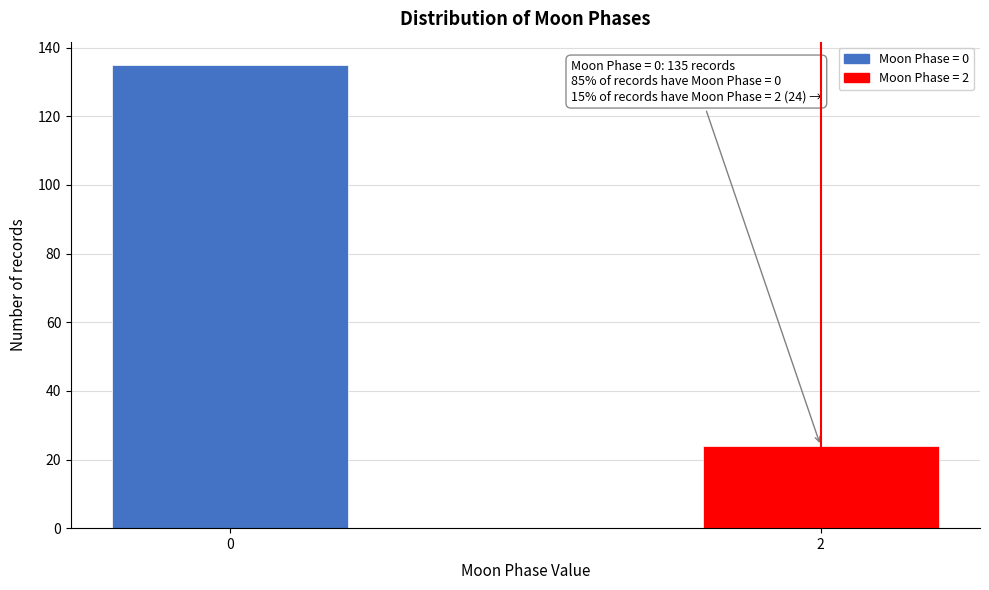

Reading left to right, extract all data points from this chart.

135	24